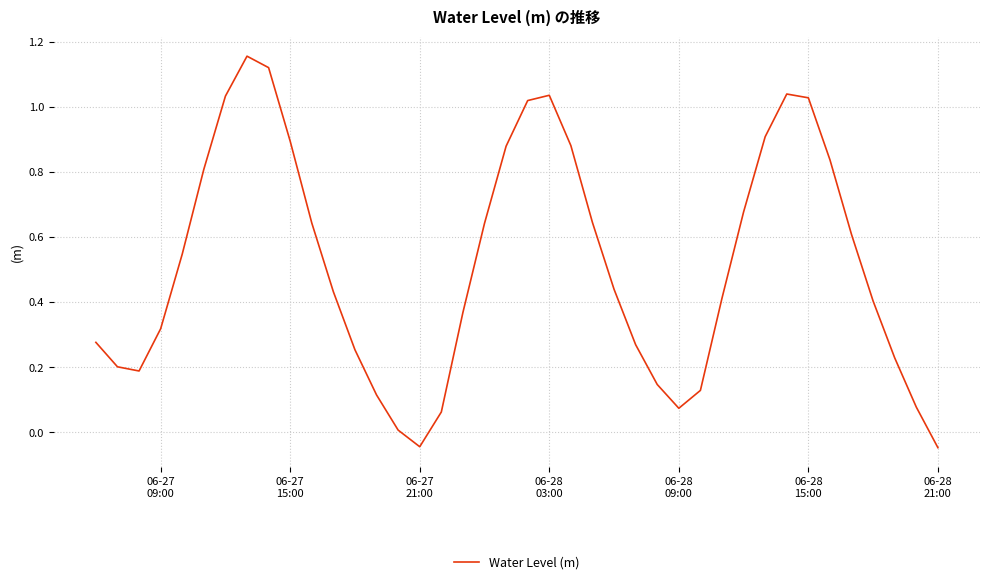

Reading left to right, extract all data points from this chart.

0.3	0.2	0.2	0.3	0.5	0.8	1.0	1.2	1.1	0.9	0.6	0.4	0.3	0.1	0.0	-0.0	0.1	0.4	0.6	0.9	1.0	1.0	0.9	0.6	0.4	0.3	0.1	0.1	0.1	0.4	0.7	0.9	1.0	1.0	0.8	0.6	0.4	0.2	0.1	-0.0